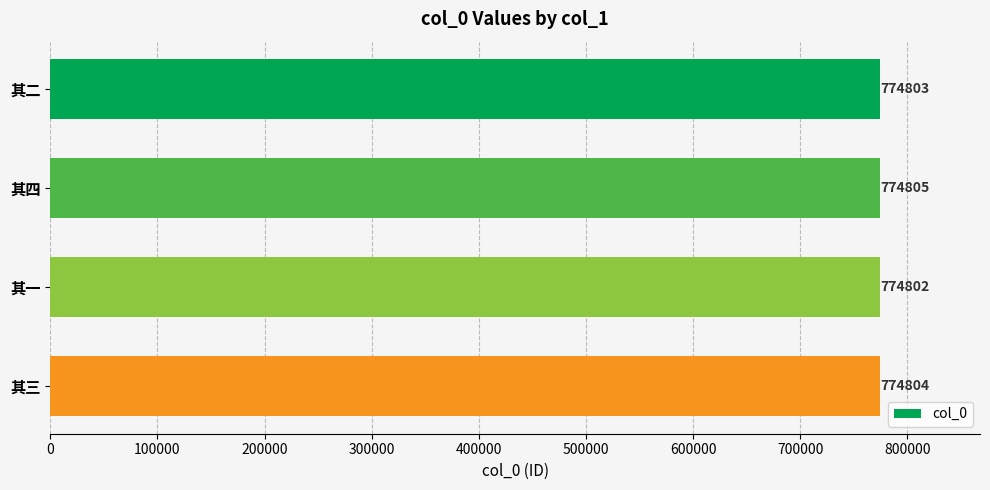

How many data points does each series have?

4